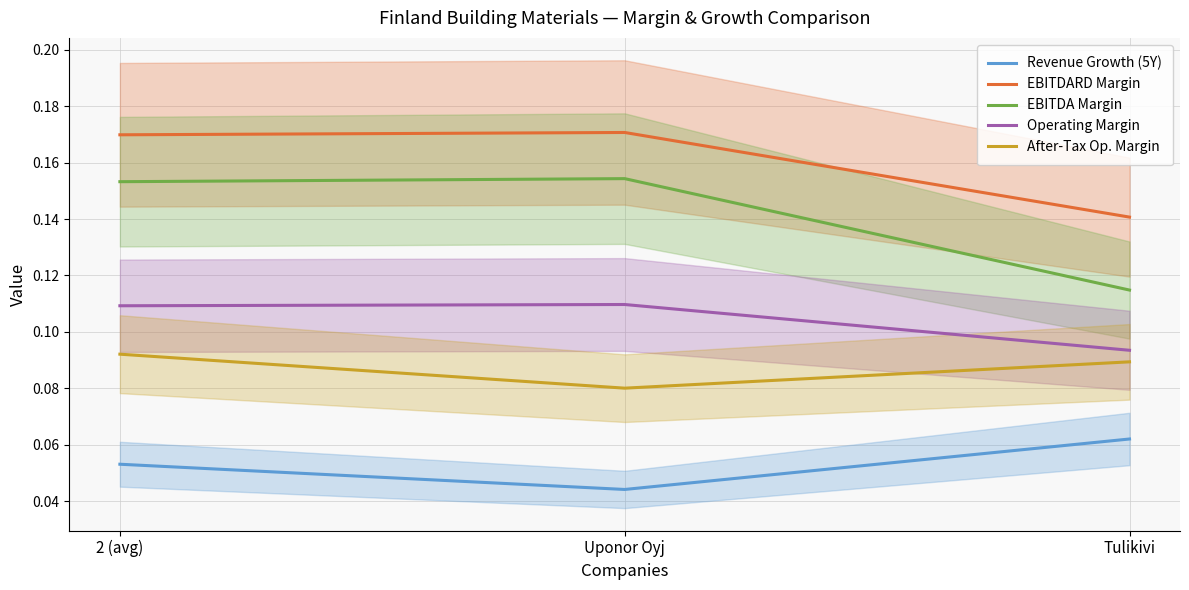

Reading left to right, list all the values displayed in this chart.

Revenue Growth (5Y): 2 (avg)=0.1	Uponor Oyj=0.0	Tulikivi=0.1
EBITDARD Margin: 2 (avg)=0.2	Uponor Oyj=0.2	Tulikivi=0.1
EBITDA Margin: 2 (avg)=0.2	Uponor Oyj=0.2	Tulikivi=0.1
Operating Margin: 2 (avg)=0.1	Uponor Oyj=0.1	Tulikivi=0.1
After-Tax Op. Margin: 2 (avg)=0.1	Uponor Oyj=0.1	Tulikivi=0.1